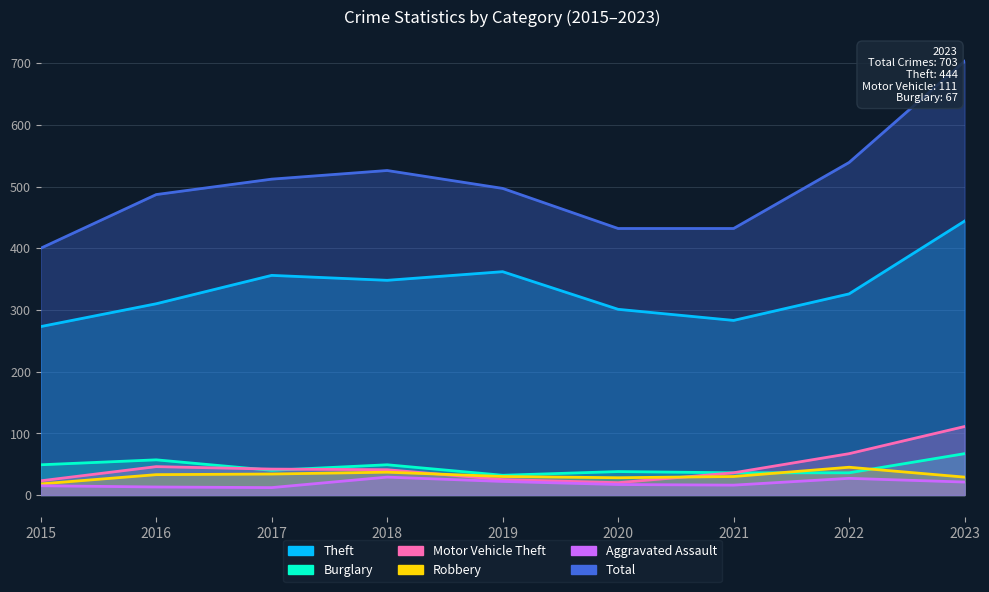

What is the difference between the maximum and minimum values in the Total series?

303